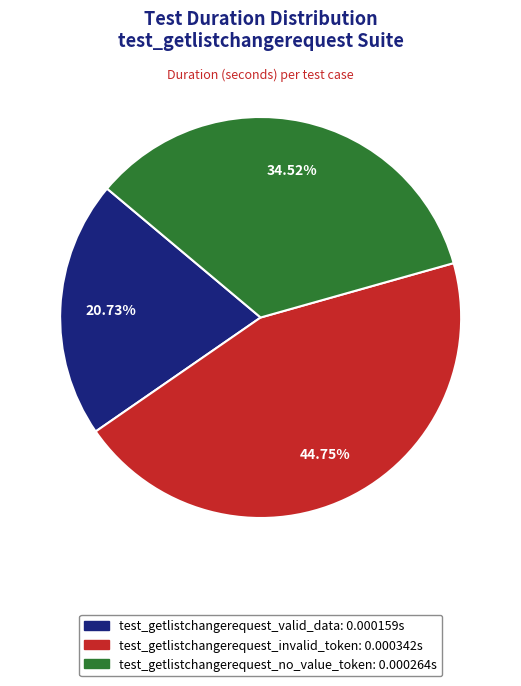

What is the smallest slice in the pie chart?

test_getlistchangerequest_valid_data